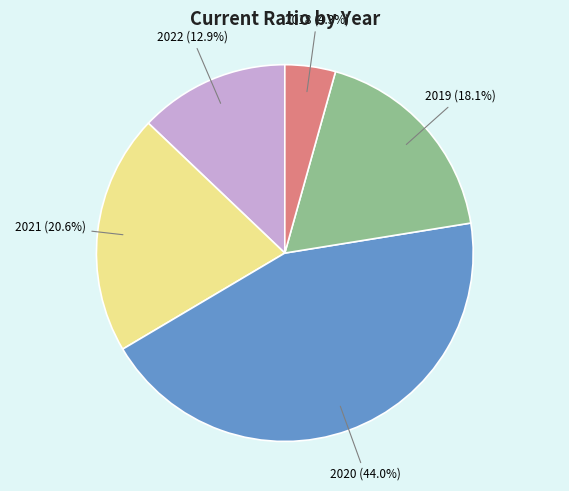

To the nearest percent, what portion does 2021 represent?

21%